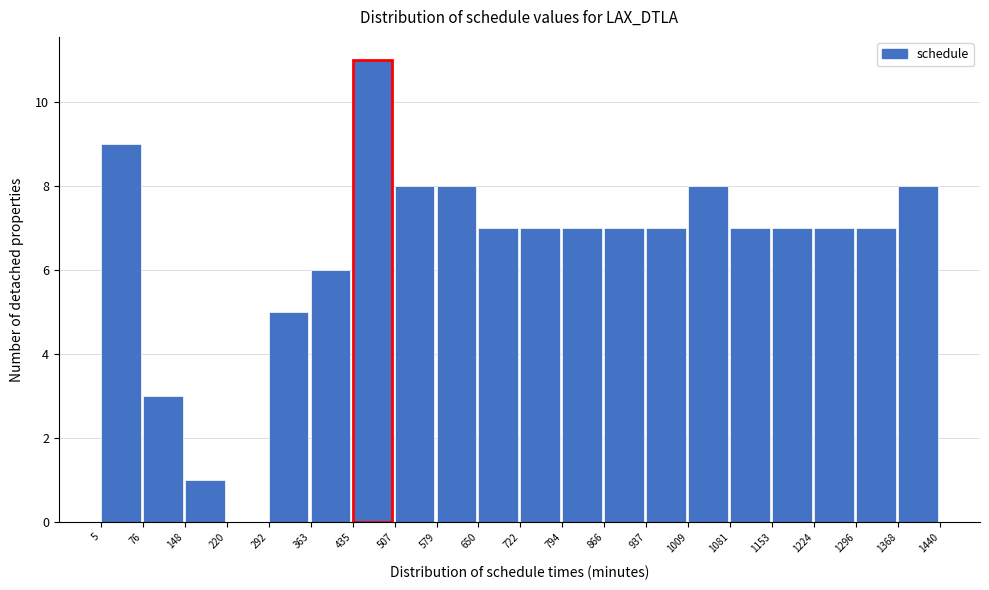

Reading left to right, transcribe this chart: for each bar, give the range it covers on the x-axis and its height. The values are not printed on the chart, so give them approximately, as read against the axis.

5 to 76: 9
76 to 148: 3
148 to 220: 1
220 to 292: 0
292 to 363: 5
363 to 435: 6
435 to 507: 11
507 to 579: 8
579 to 650: 8
650 to 722: 7
722 to 794: 7
794 to 866: 7
866 to 937: 7
937 to 1009: 7
1009 to 1081: 8
1081 to 1153: 7
1153 to 1224: 7
1224 to 1296: 7
1296 to 1368: 7
1368 to 1440: 8